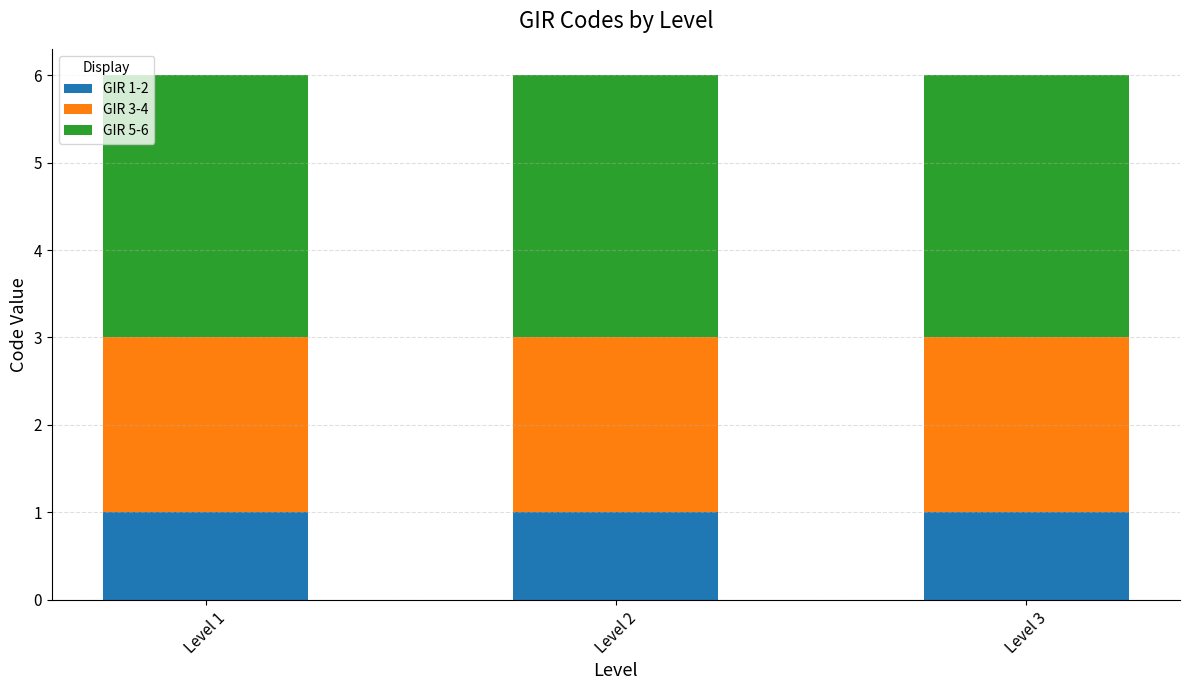

The value of GIR 1-2 at Level 1 is 1. True or false?

True